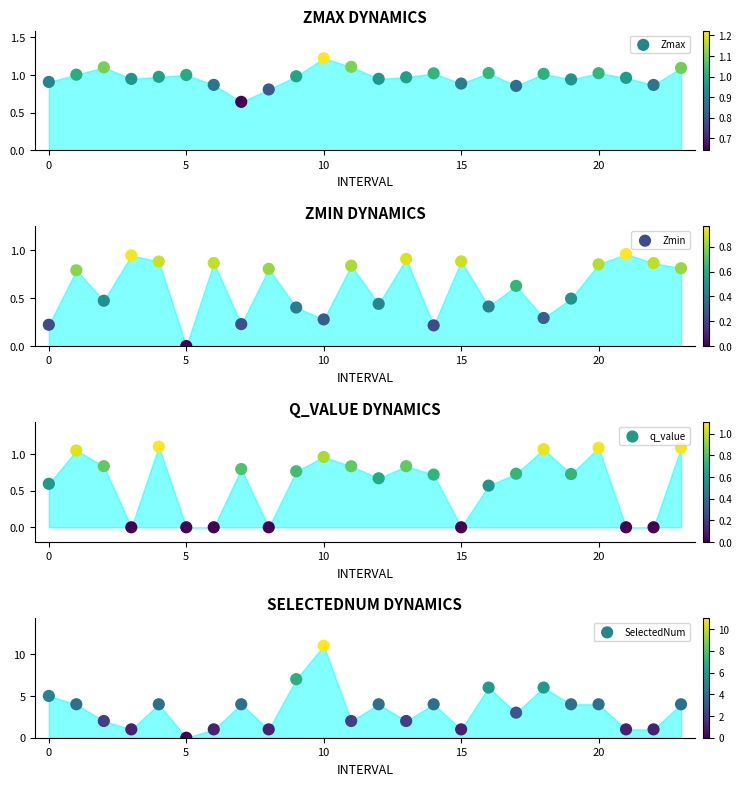

Which series has the largest total across all categories?

SelectedNum